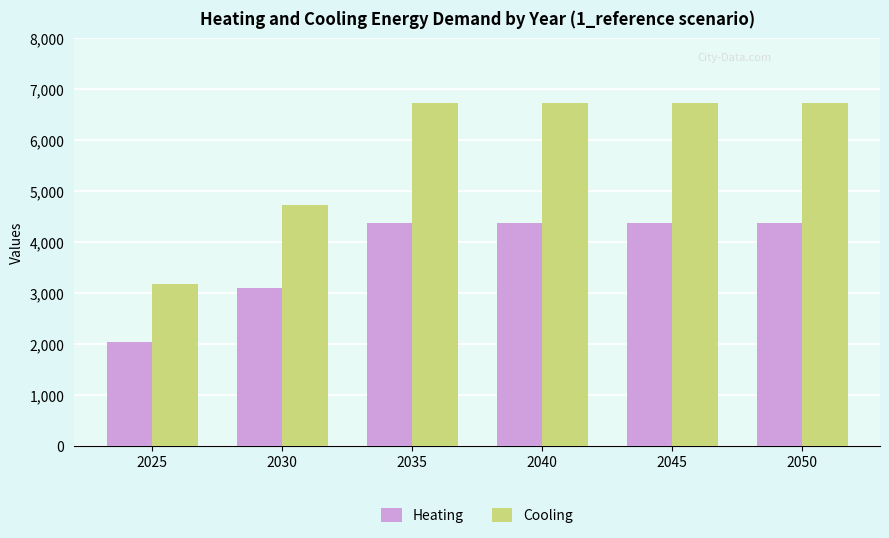

What value does the Cooling series have at 2045?

6724.4